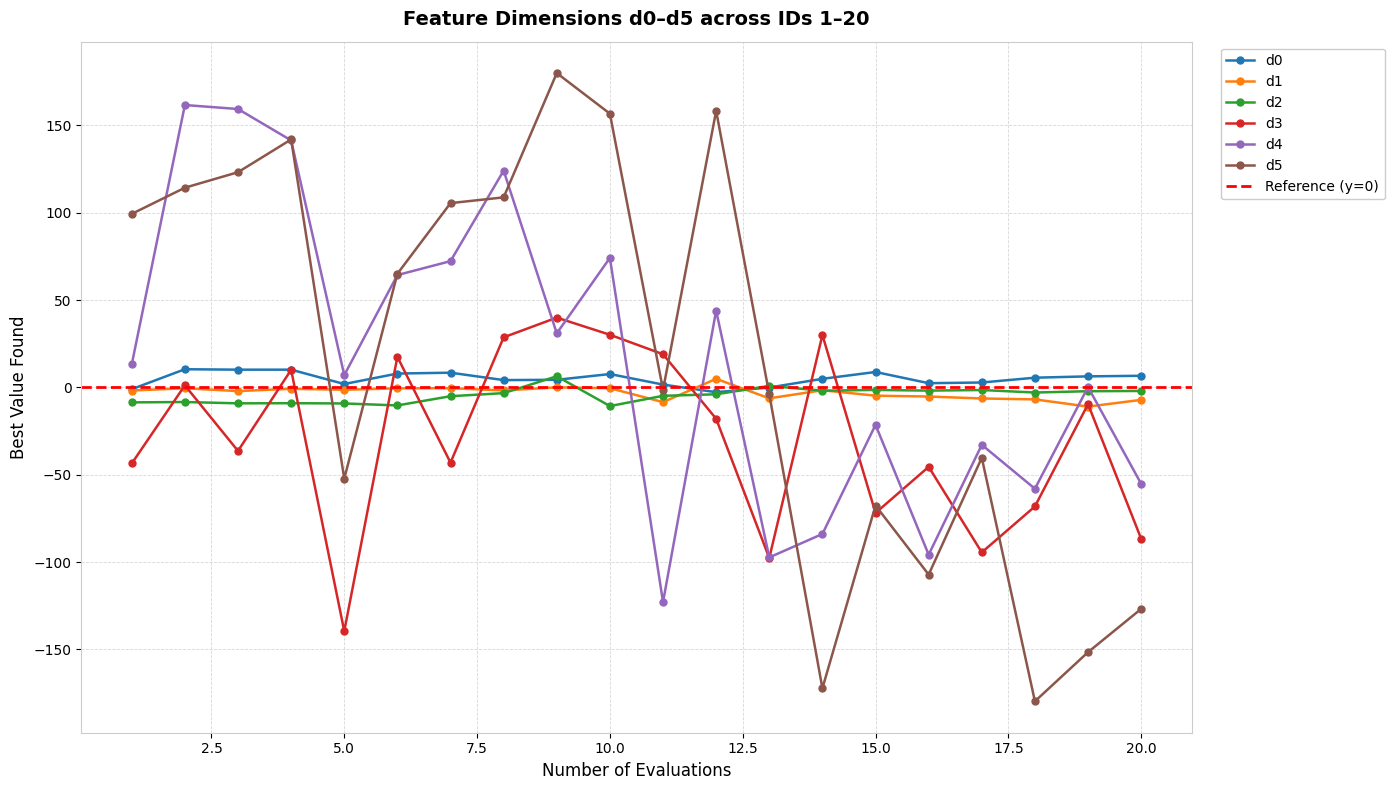

In d2, how many points are higher than both neighbors (excluding endpoints)?

6